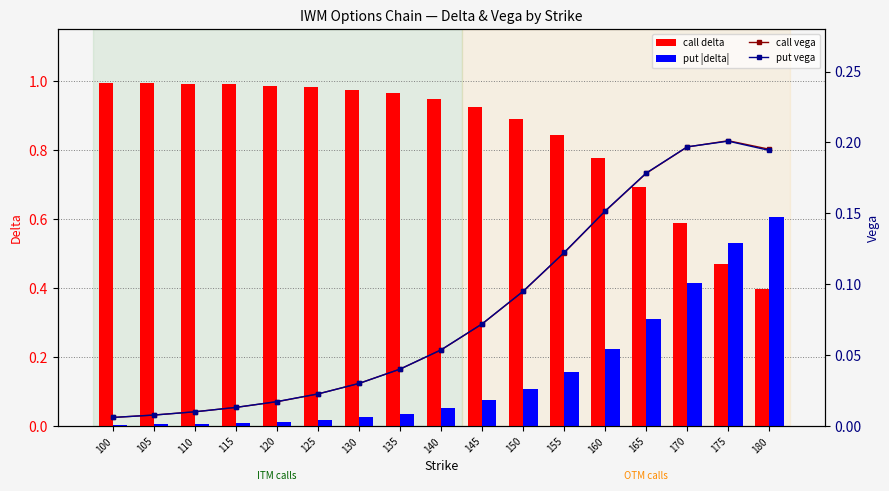

What is the average value of the put vega series?

0.1